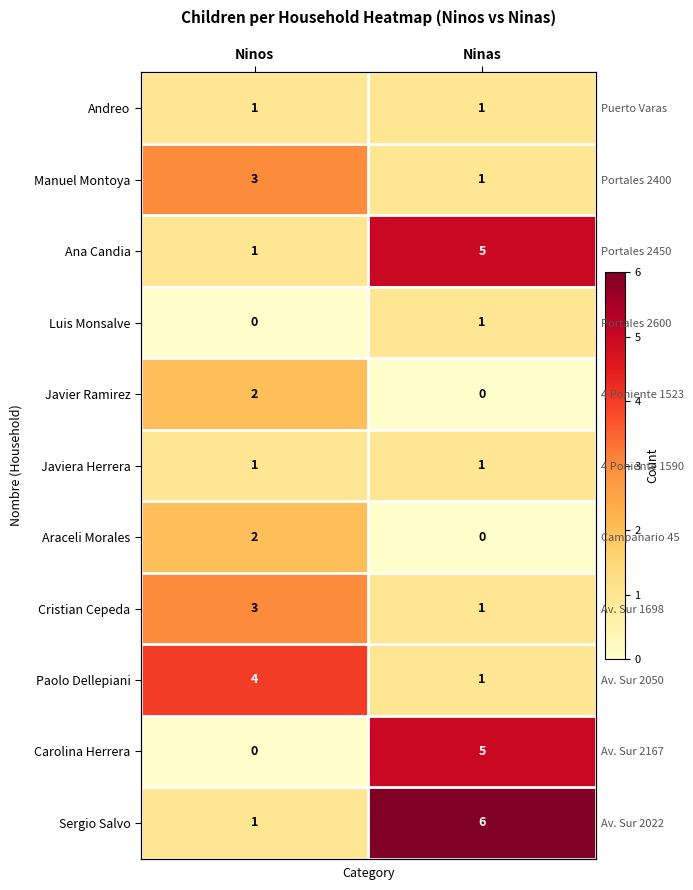

What is the spread (max minus min) of values at Ninos?

4